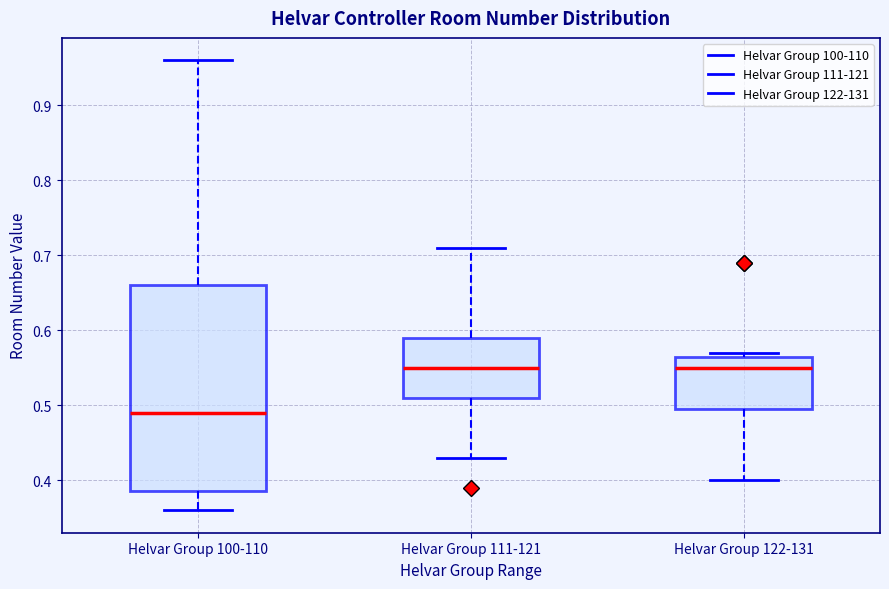

Reading left to right, read every box against the y-axis: the position of its median line, the range the box covers, and the ends of its whiskers. The values are not printed on the chart, so give them approximately, as read against the axis.

Helvar Group 100-110: median 0.49, box 0.39 to 0.66, whiskers 0.36 to 0.96
Helvar Group 111-121: median 0.55, box 0.51 to 0.59, whiskers 0.43 to 0.71
Helvar Group 122-131: median 0.55, box 0.50 to 0.57, whiskers 0.40 to 0.57 (just above the box's upper edge)